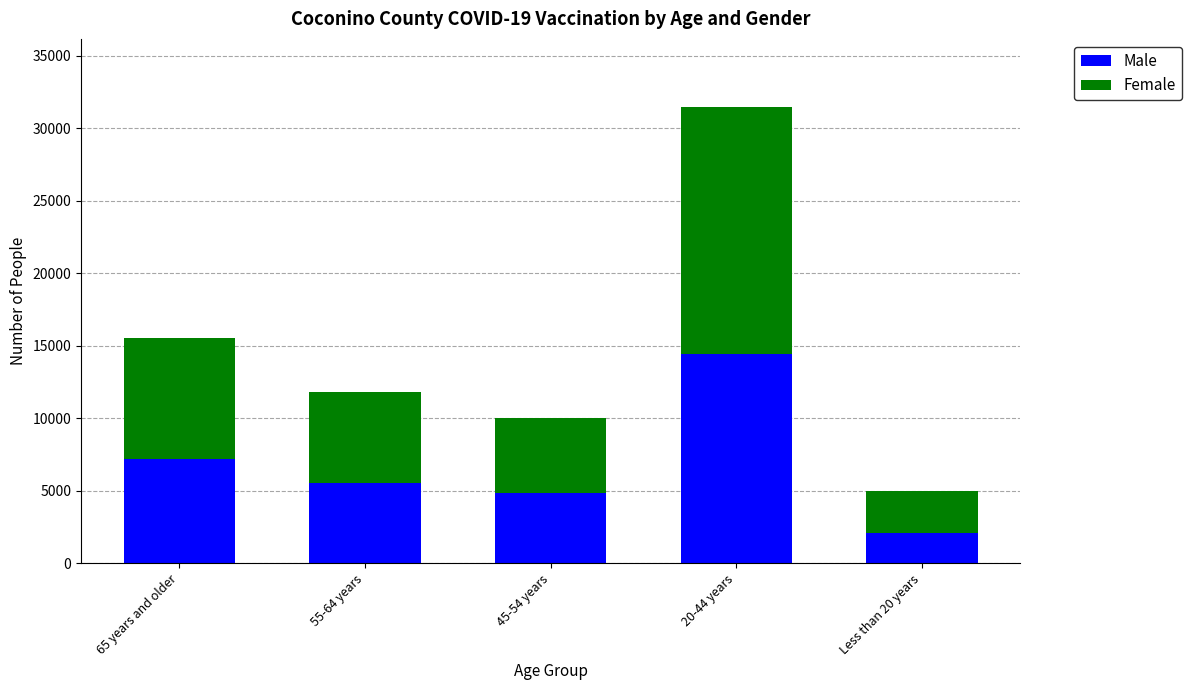

What is the maximum value for Male?

14471